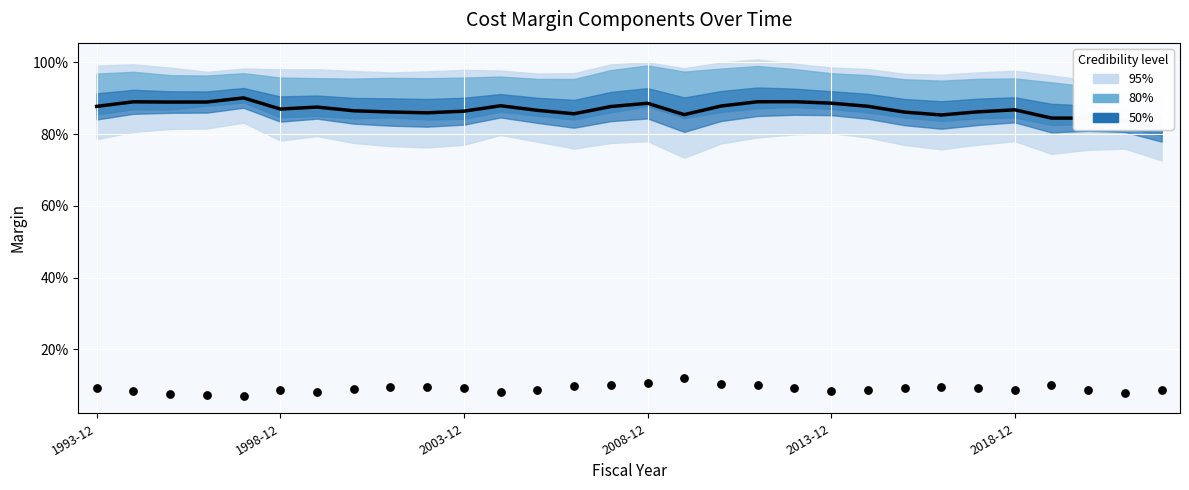

At how many categories does at least one series exceed 0?

30